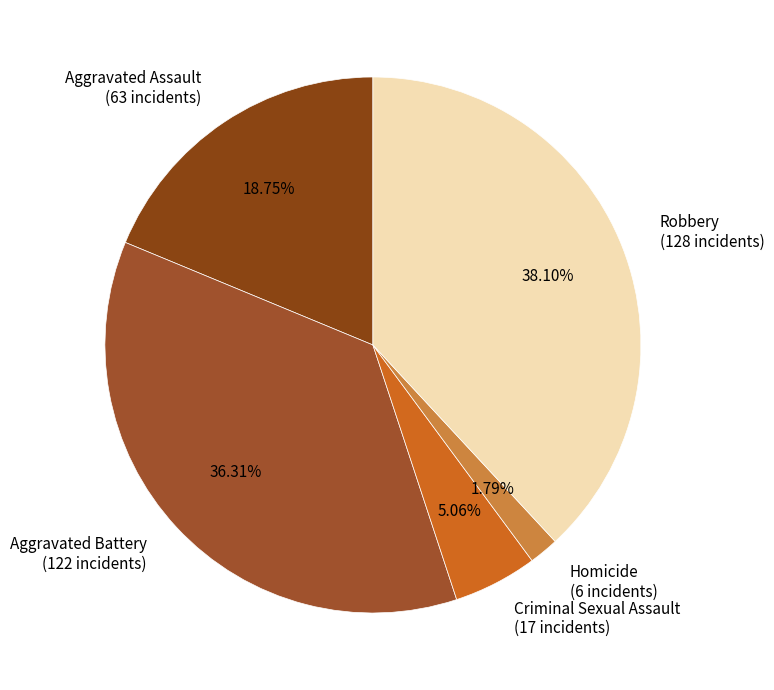

Which slice is the smallest?

Homicide